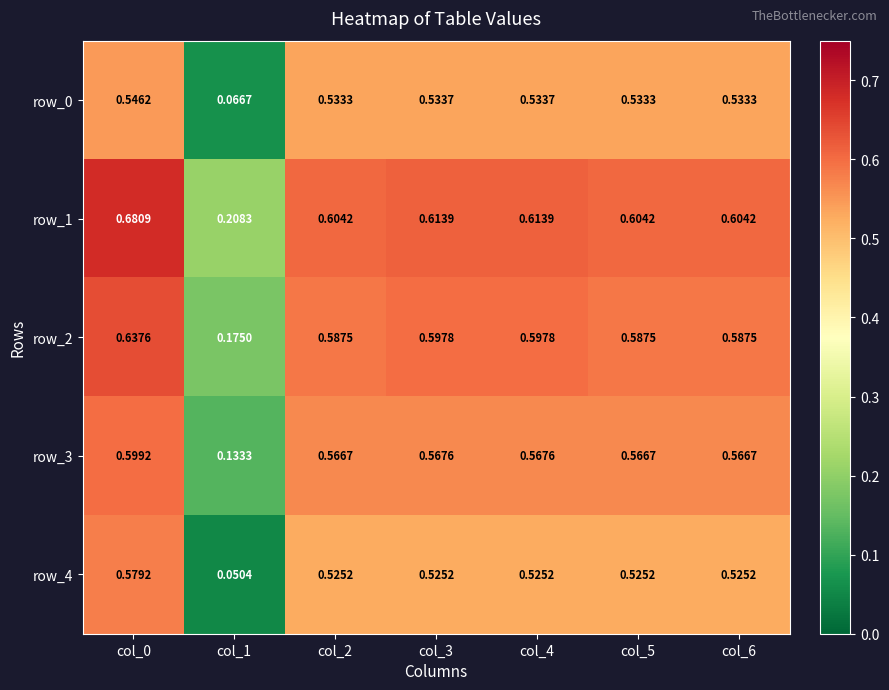

Is the value of row_1 at col_5 greater than the value of row_0 at col_4?

Yes